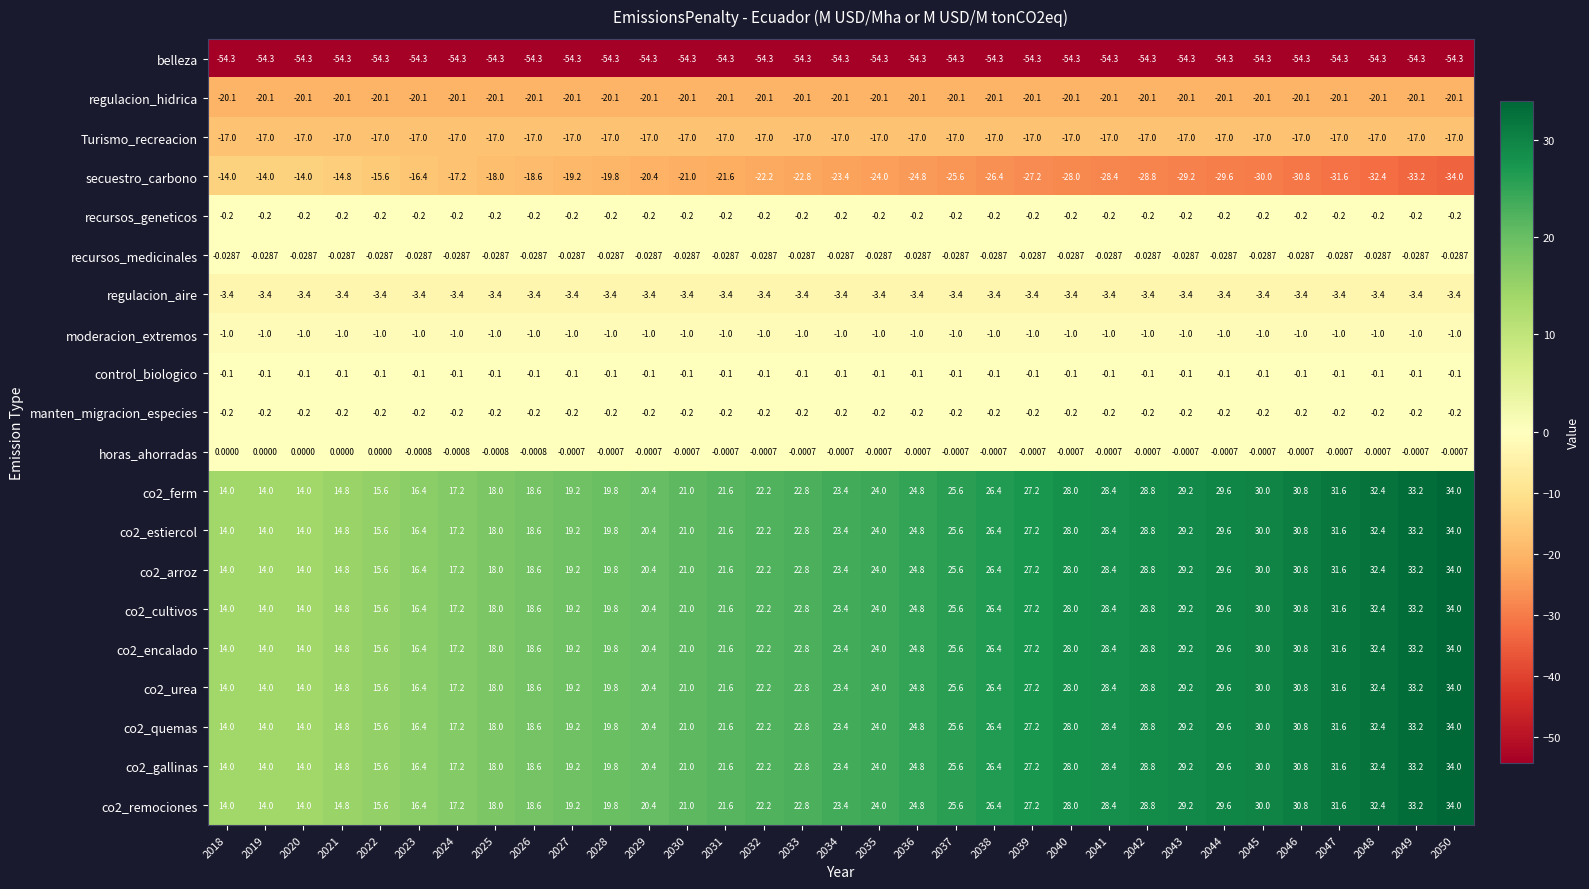

What is the total value across all series at 2042?

134.1